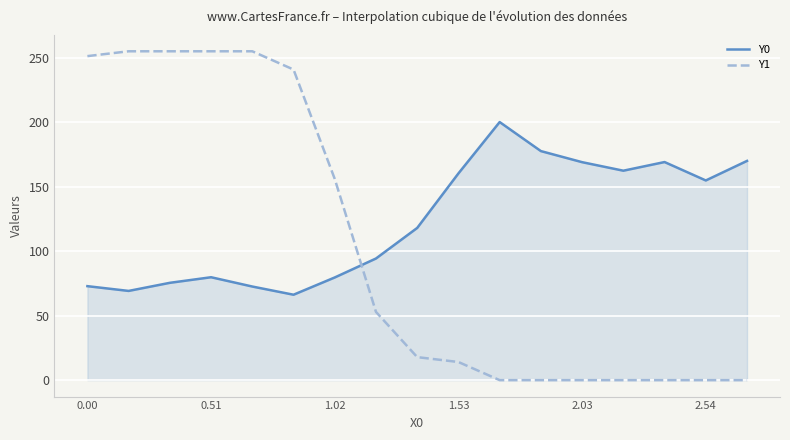

True or false: Y0 and Y1 intersect in this chart.

True